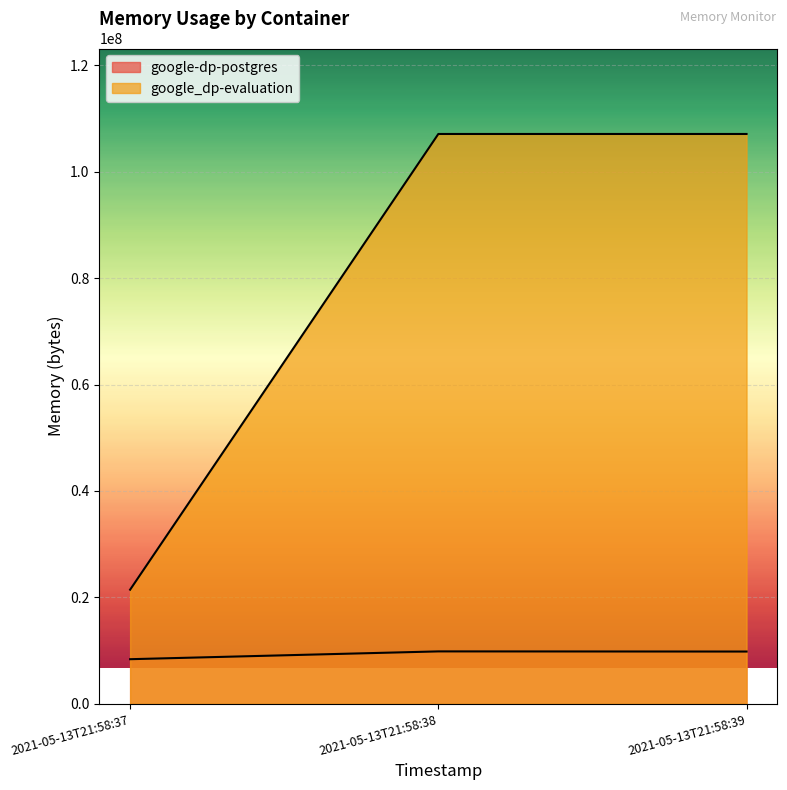

Between 2021-05-13T21:58:38 and 2021-05-13T21:58:37, which is larger?

2021-05-13T21:58:38